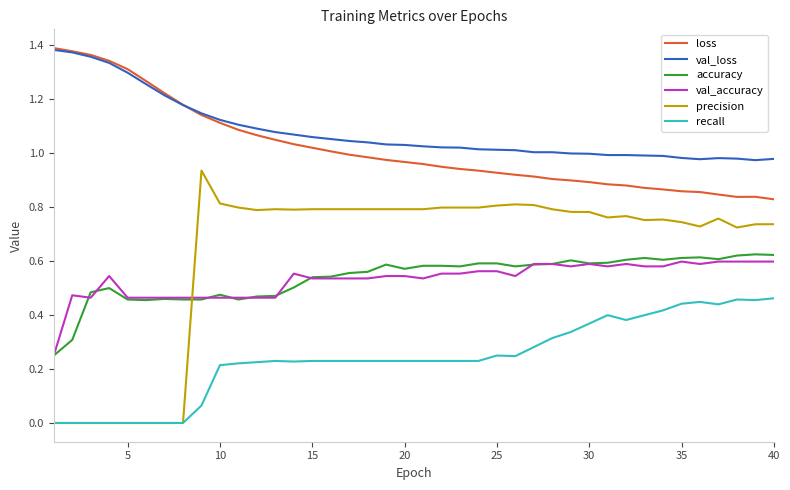

Which series has the largest range (max minus min)?

precision